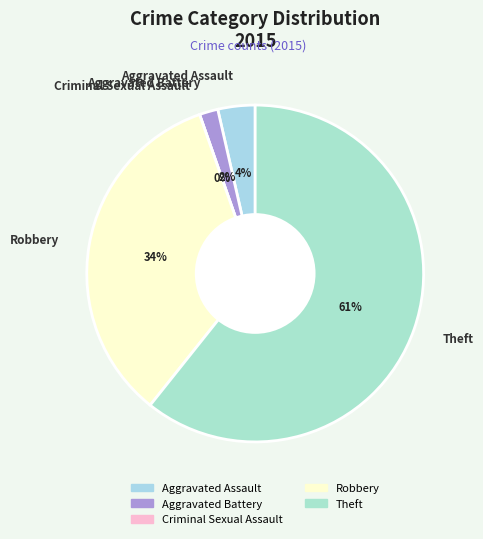

Which slice represents more than half of the pie?

Theft